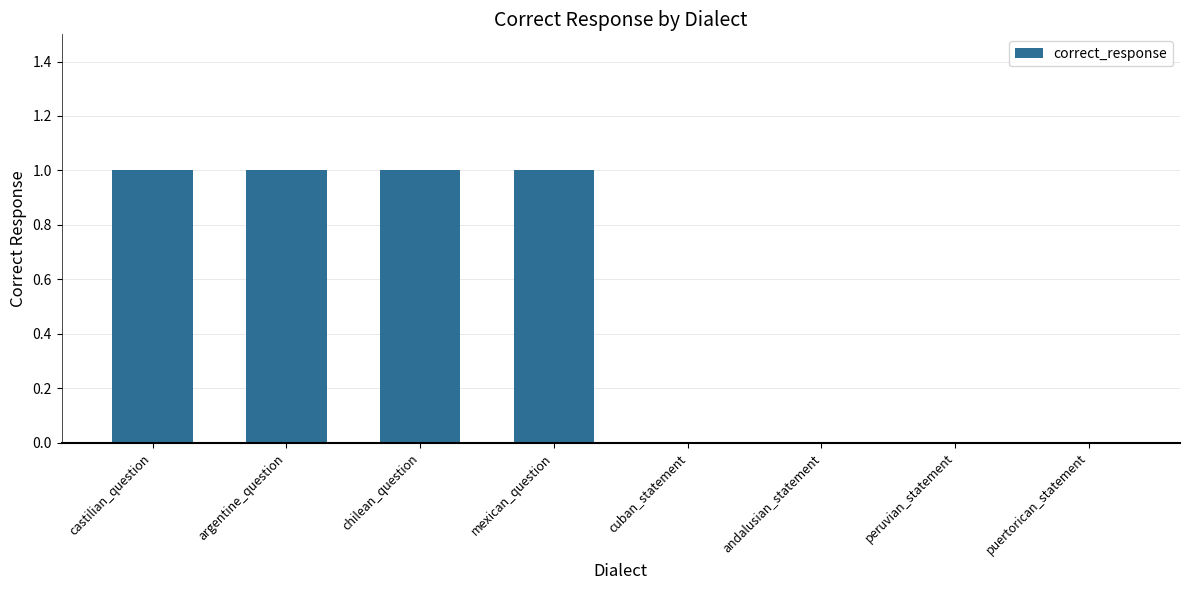

How many values are between 0 and 1?

8